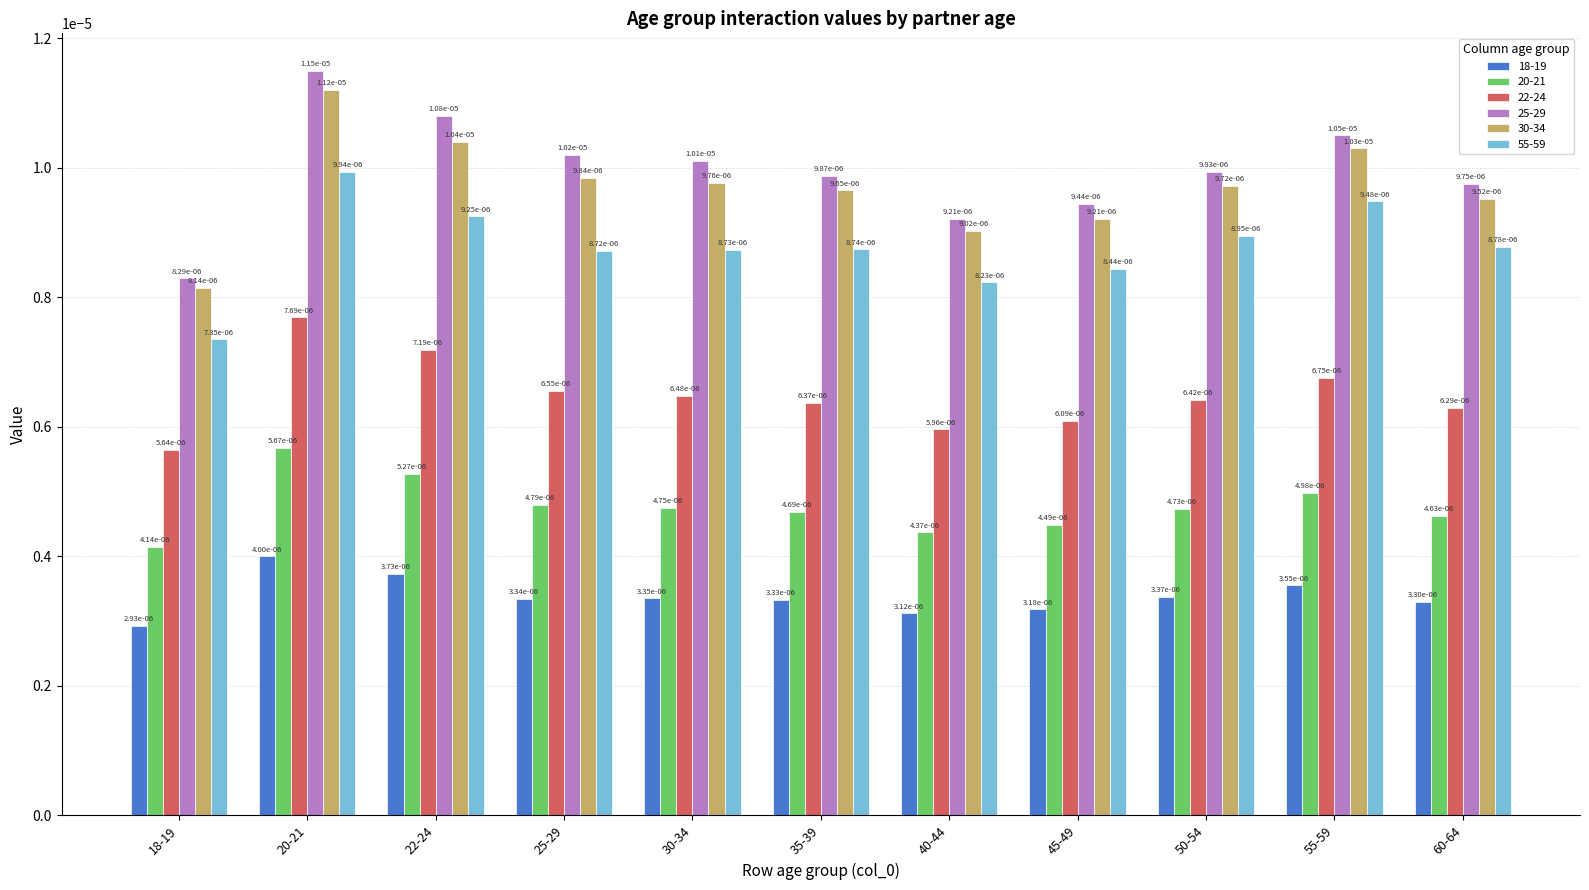

What are all the series names shown in the legend?

18-19, 20-21, 22-24, 25-29, 30-34, 55-59